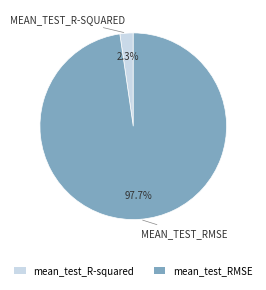

Is mean_test_RMSE the majority of the pie?

Yes